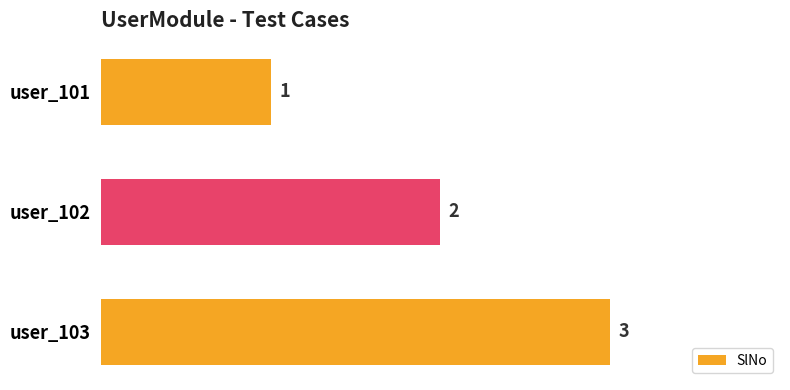

True or false: the data shows 1 at user_101.

True